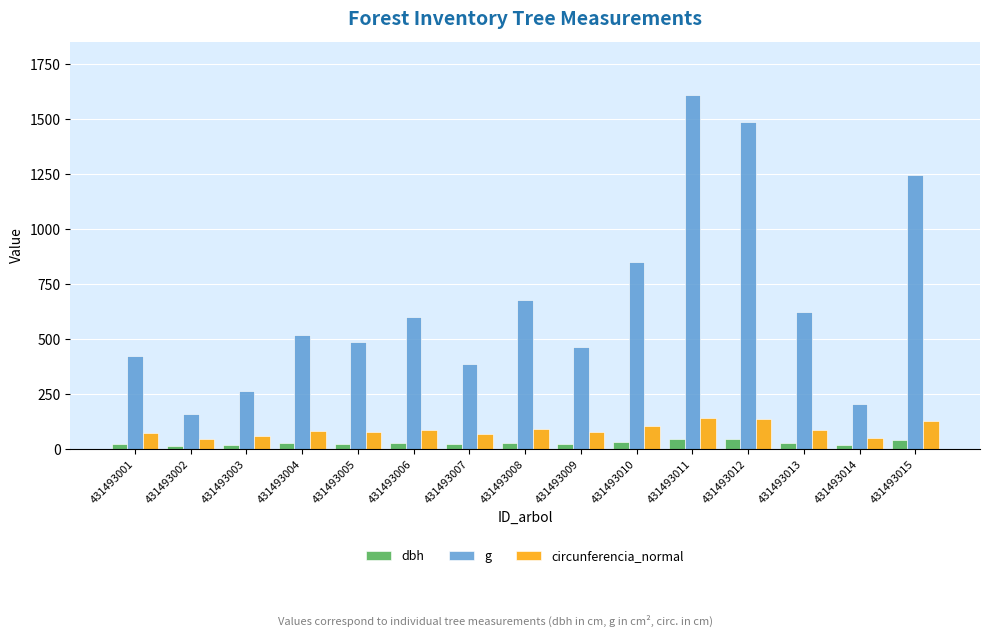

Which series has the largest range (max minus min)?

g